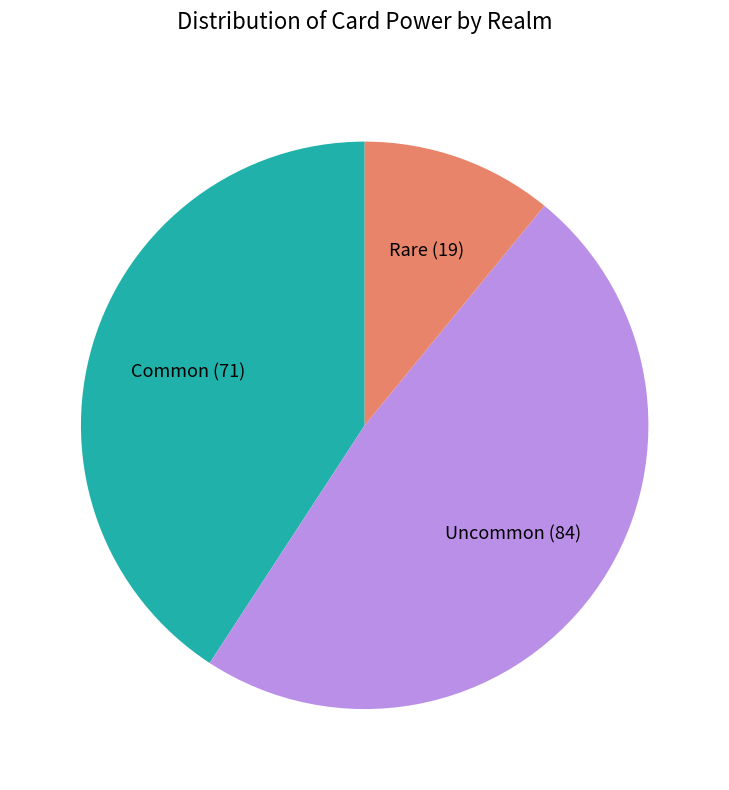

Is there any slice that represents more than half of the pie?

No